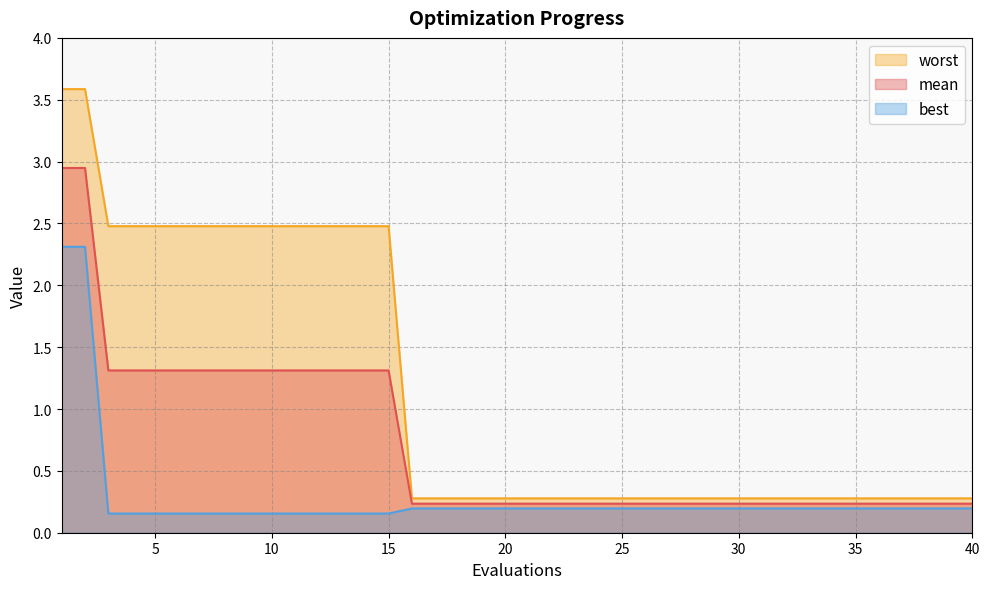

Reading right to left, list all the values displayed in this chart.

mean: 40=0.2	39=0.2	38=0.2	37=0.2	36=0.2	35=0.2	34=0.2	33=0.2	32=0.2	31=0.2	30=0.2	29=0.2	28=0.2	27=0.2	26=0.2	25=0.2	24=0.2	23=0.2	22=0.2	21=0.2	20=0.2	19=0.2	18=0.2	17=0.2	16=0.2	15=1.3	14=1.3	13=1.3	12=1.3	11=1.3	10=1.3	9=1.3	8=1.3	7=1.3	6=1.3	5=1.3	4=1.3	3=1.3	2=2.9	1=2.9
best: 40=0.2	39=0.2	38=0.2	37=0.2	36=0.2	35=0.2	34=0.2	33=0.2	32=0.2	31=0.2	30=0.2	29=0.2	28=0.2	27=0.2	26=0.2	25=0.2	24=0.2	23=0.2	22=0.2	21=0.2	20=0.2	19=0.2	18=0.2	17=0.2	16=0.2	15=0.2	14=0.2	13=0.2	12=0.2	11=0.2	10=0.2	9=0.2	8=0.2	7=0.2	6=0.2	5=0.2	4=0.2	3=0.2	2=2.3	1=2.3
worst: 40=0.3	39=0.3	38=0.3	37=0.3	36=0.3	35=0.3	34=0.3	33=0.3	32=0.3	31=0.3	30=0.3	29=0.3	28=0.3	27=0.3	26=0.3	25=0.3	24=0.3	23=0.3	22=0.3	21=0.3	20=0.3	19=0.3	18=0.3	17=0.3	16=0.3	15=2.5	14=2.5	13=2.5	12=2.5	11=2.5	10=2.5	9=2.5	8=2.5	7=2.5	6=2.5	5=2.5	4=2.5	3=2.5	2=3.6	1=3.6